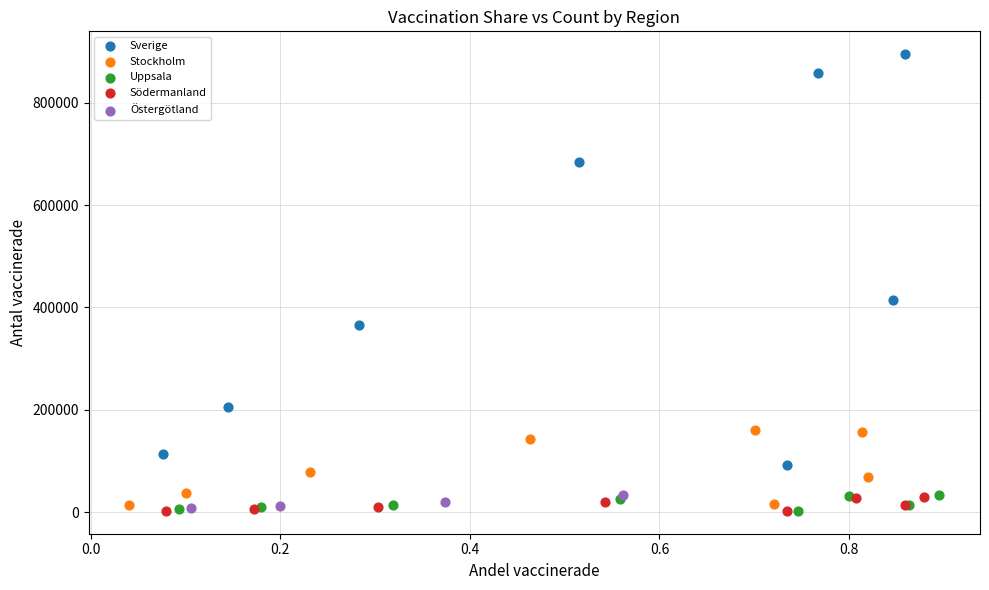

Which series reaches the maximum Y coordinate?

Sverige